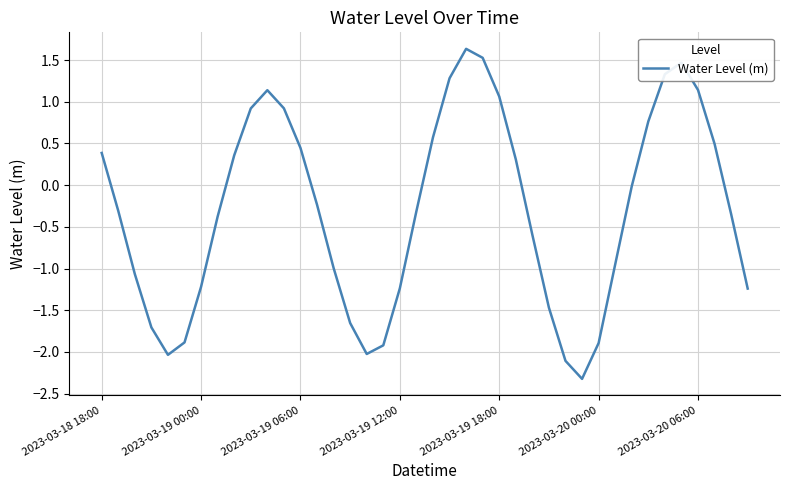

What is the greatest value displayed?

1.6